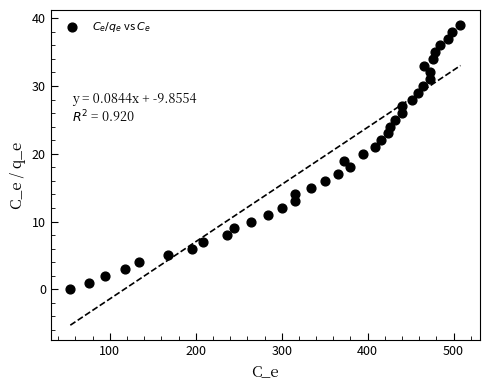

What is the range of X values (max minus min)?

454